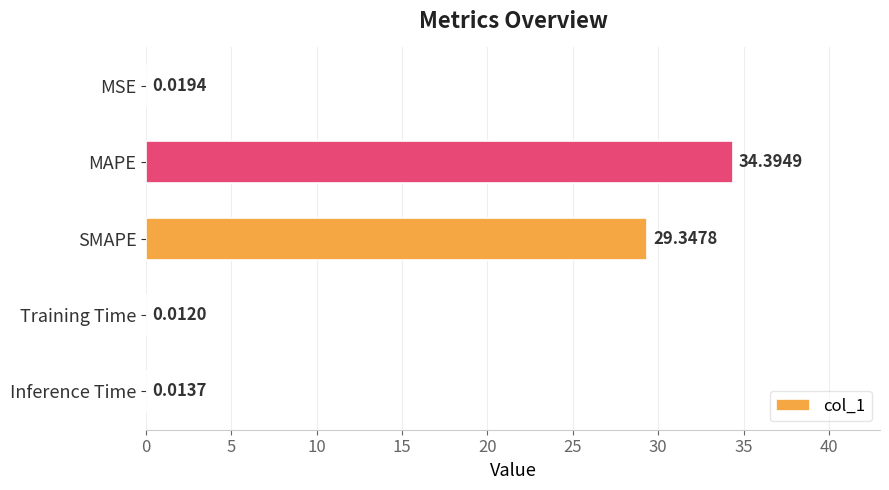

At which label is the value closest to 17?

SMAPE